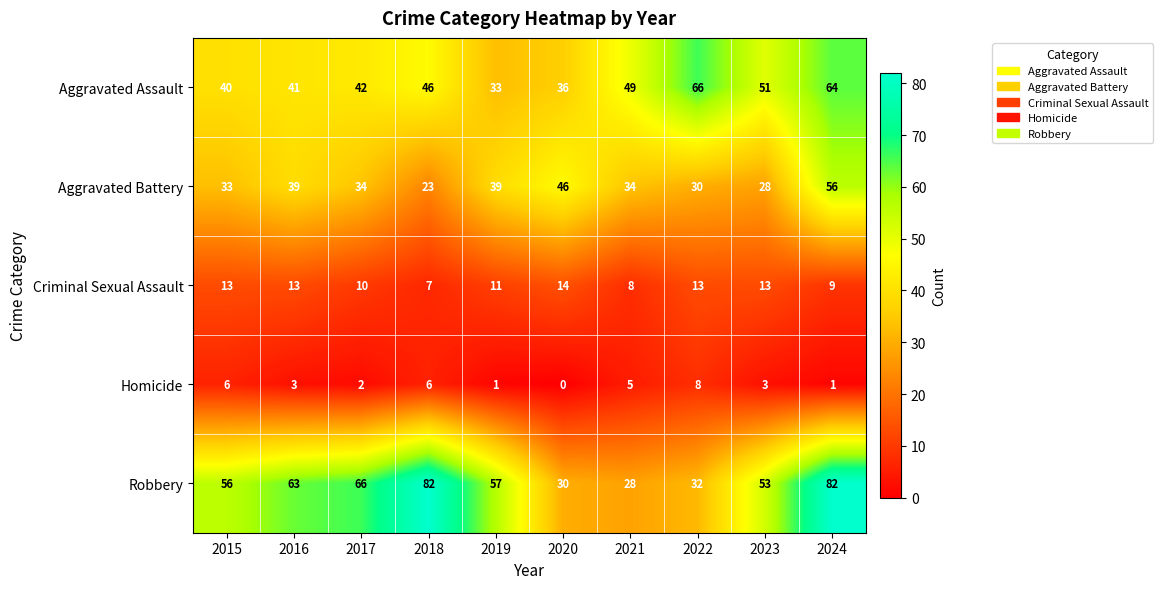

At which label does Robbery first exceed 57?

2016